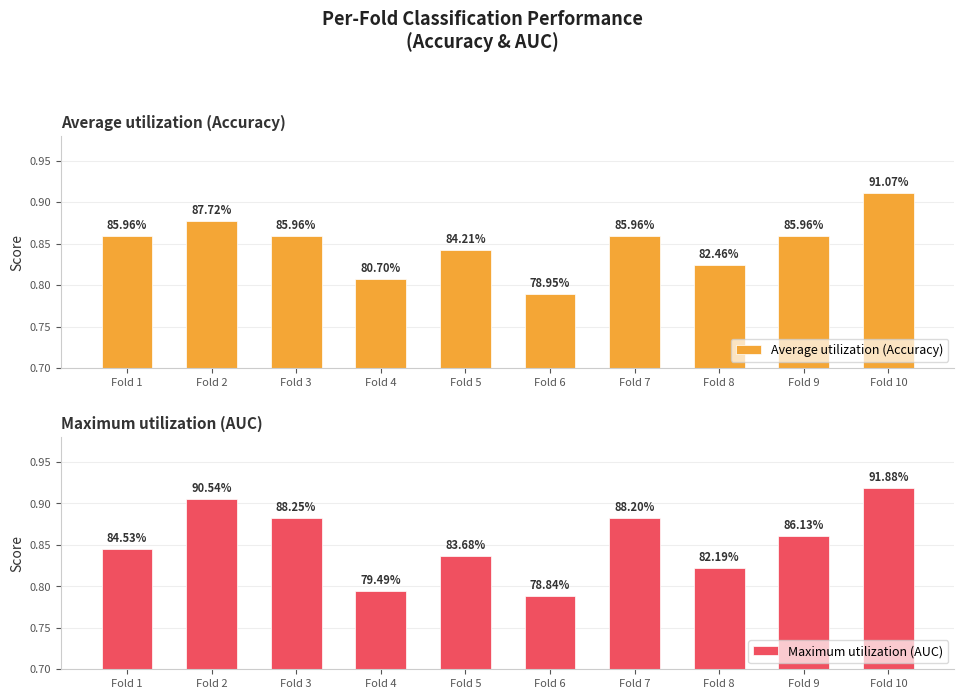

At how many categories does at least one series exceed 0?

10